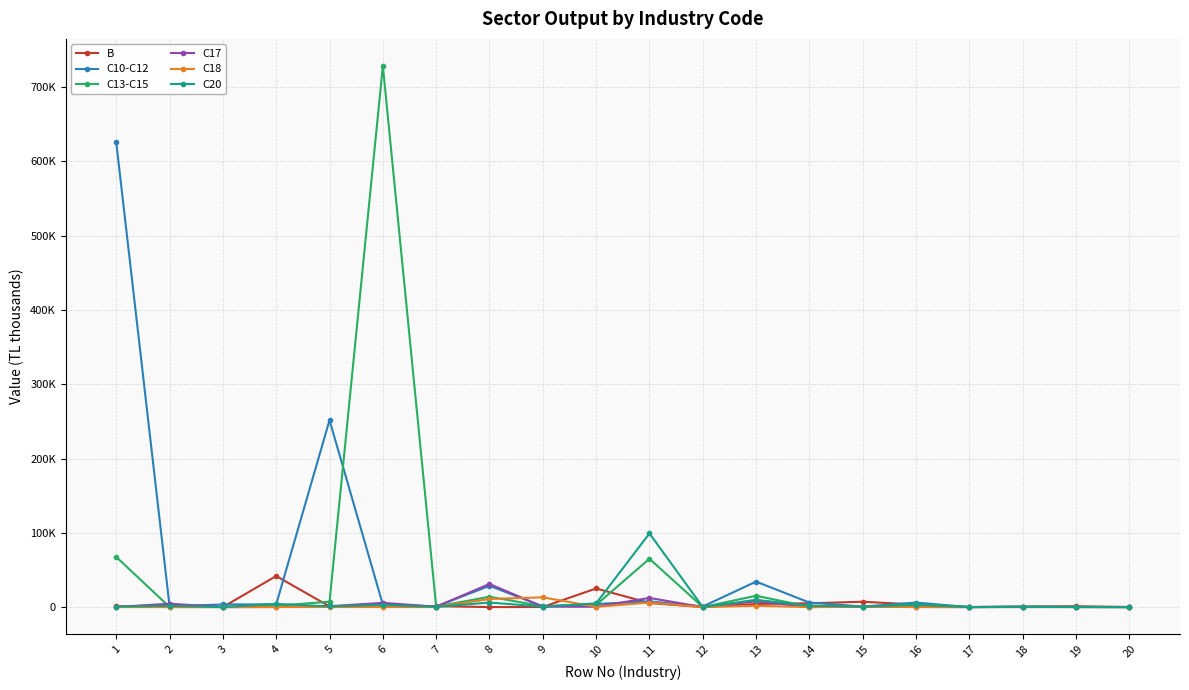

Between which two adjacent categories do C13-C15 and C20 first intersect?

1 and 2